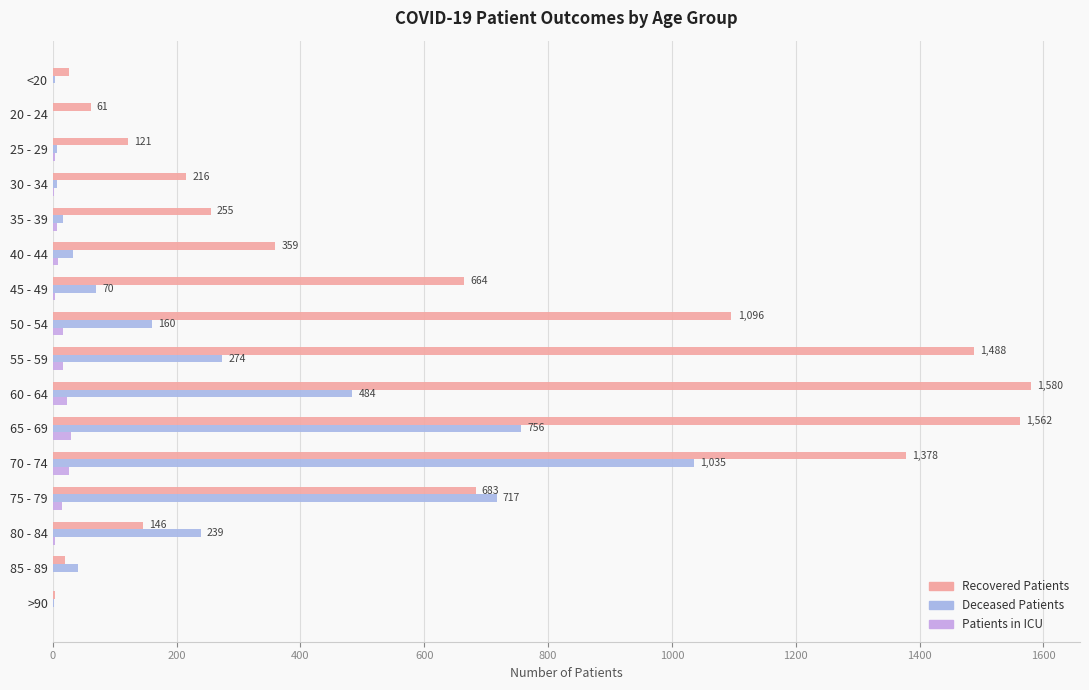

At how many categories does at least one series exceed 565?

7